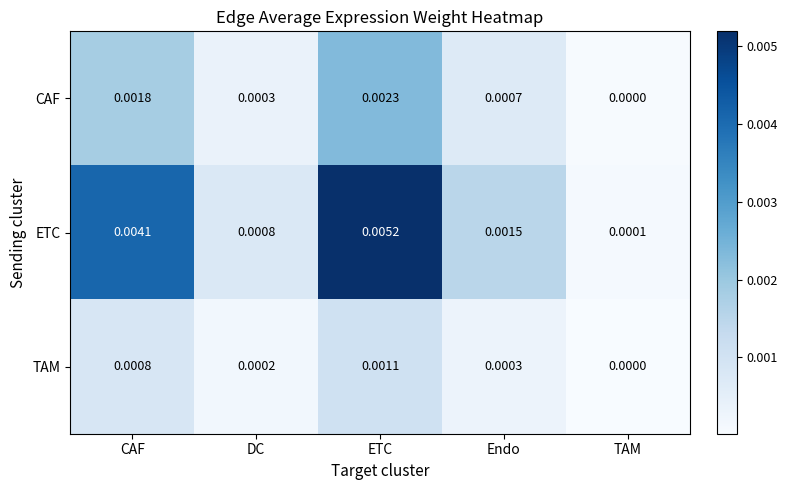

Where is ETC nearest to the value 0?

TAM